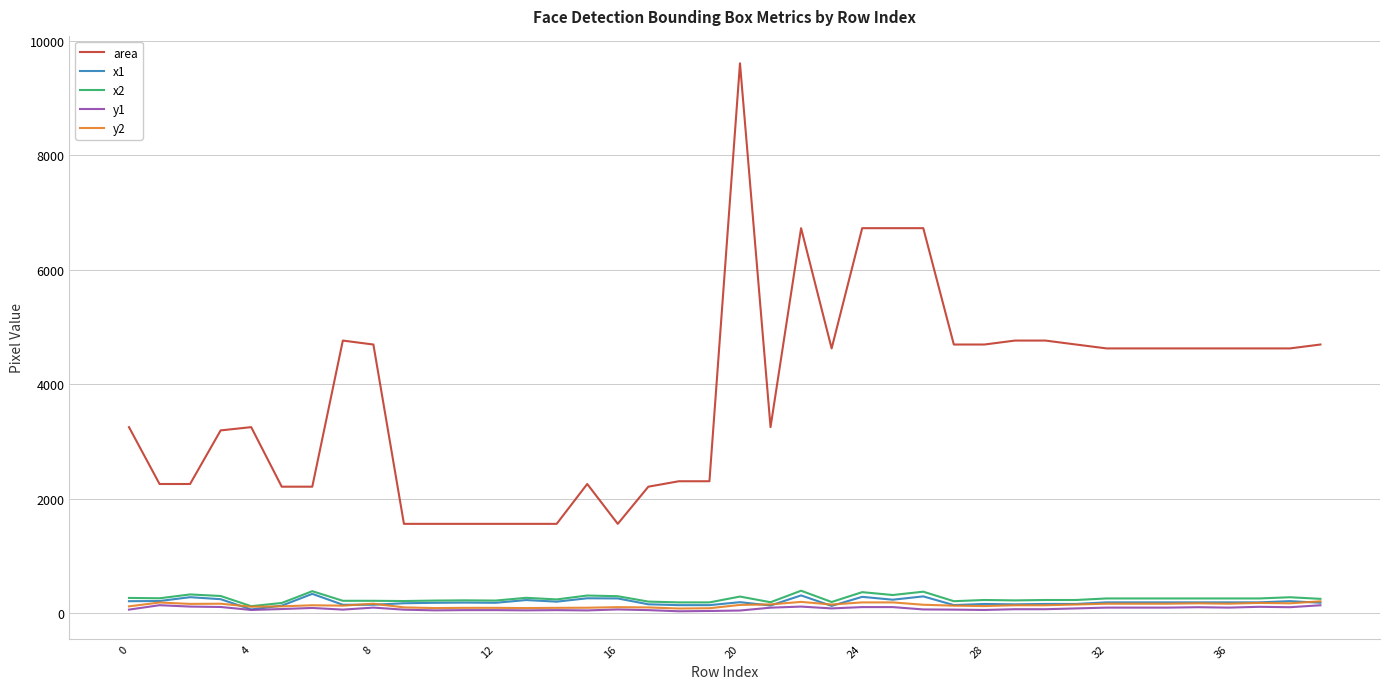

What is the maximum value shown in the chart?

9604